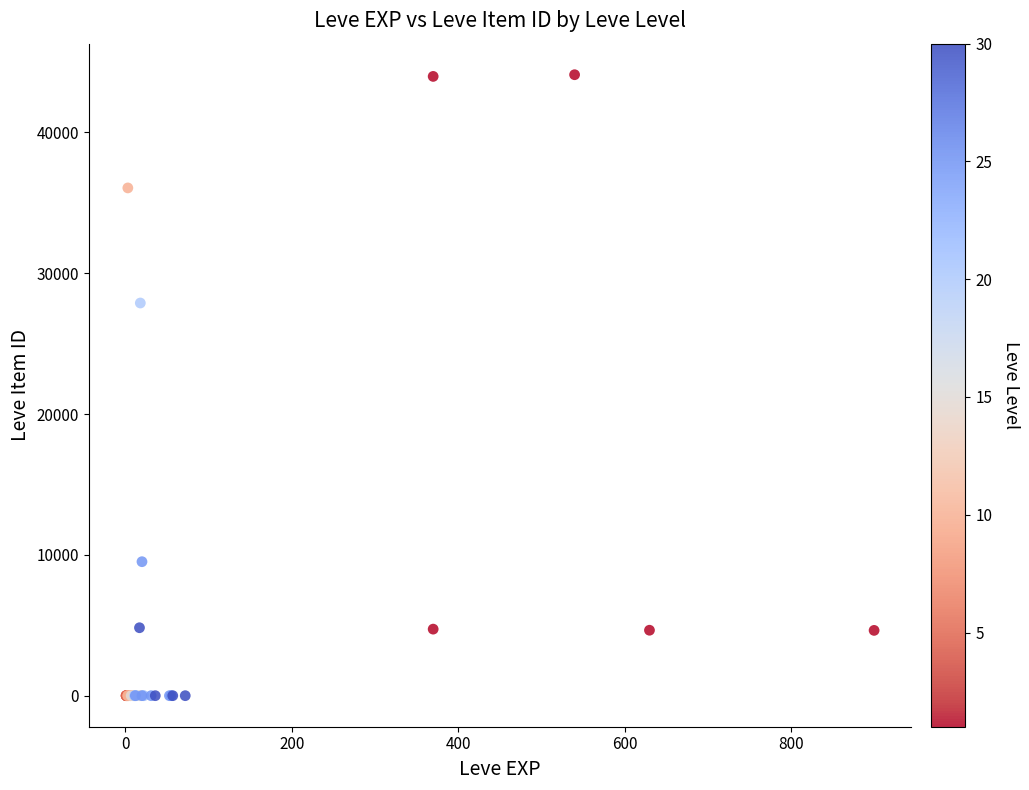

What Y value in the scatter plot is closest to 22048?

27884